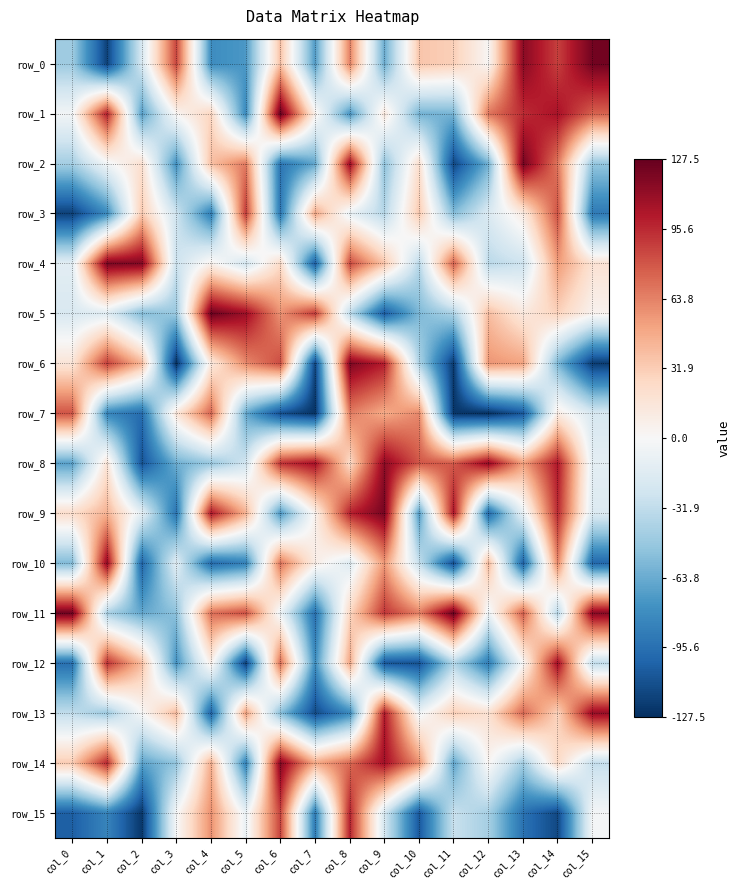

Reading left to right, list all the values displayed in this chart.

row_0: -45.5	-118.5	-21.5	85.5	-79.5	-73.5	37.5	-71.5	63.5	-63.5	35.5	30.5	1.5	115.5	87.5	123.5
row_1: -3.5	99.5	-70.5	2.5	27.5	-80.5	127.5	7.5	-75.5	14.5	-60.5	-59.5	68.5	94.5	105.5	75.5
row_2: -43.5	-4.5	20.5	-77.5	38.5	66.5	-92.5	-66.5	110.5	-51.5	21.5	-116.5	-61.5	122.5	67.5	-49.5
row_3: -119.5	-81.5	33.5	-25.5	-87.5	89.5	-91.5	50.5	-9.5	-36.5	34.5	-54.5	-18.5	11.5	81.5	-90.5
row_4: -13.5	120.5	118.5	-27.5	6.5	-23.5	24.5	-105.5	84.5	36.5	-35.5	76.5	-34.5	-26.5	54.5	18.5
row_5: -19.5	-15.5	-55.5	-47.5	125.5	109.5	57.5	90.5	-33.5	-106.5	-57.5	-40.5	39.5	13.5	29.5	4.5
row_6: 16.5	88.5	43.5	-127.5	12.5	60.5	83.5	-117.5	119.5	100.5	-39.5	-122.5	56.5	51.5	-58.5	-121.5
row_7: 80.5	-83.5	-97.5	15.5	74.5	-64.5	-112.5	-125.5	65.5	47.5	61.5	-124.5	-126.5	-108.5	10.5	-20.5
row_8: -69.5	17.5	-110.5	-62.5	-48.5	-24.5	92.5	106.5	23.5	114.5	79.5	78.5	112.5	52.5	102.5	-12.5
row_9: 22.5	44.5	-11.5	-93.5	103.5	45.5	-74.5	5.5	98.5	121.5	-72.5	104.5	-99.5	-10.5	95.5	-17.5
row_10: -56.5	113.5	-101.5	-14.5	-98.5	-86.5	69.5	9.5	-16.5	55.5	-29.5	-113.5	42.5	-103.5	62.5	-100.5
row_11: 124.5	-41.5	-65.5	-52.5	70.5	82.5	-6.5	-95.5	26.5	91.5	64.5	126.5	-7.5	77.5	-37.5	116.5
row_12: -96.5	93.5	40.5	-76.5	8.5	-120.5	71.5	-78.5	49.5	-109.5	-111.5	-38.5	-88.5	0.5	108.5	-32.5
row_13: -31.5	-46.5	-0.5	41.5	-102.5	53.5	-53.5	-114.5	-82.5	101.5	-5.5	31.5	19.5	73.5	28.5	111.5
row_14: 32.5	96.5	-68.5	-50.5	46.5	-85.5	117.5	48.5	72.5	107.5	59.5	-67.5	3.5	-44.5	25.5	-30.5
row_15: -104.5	-84.5	-123.5	-1.5	58.5	-8.5	86.5	-89.5	97.5	-22.5	-107.5	-28.5	-42.5	-94.5	-115.5	-2.5